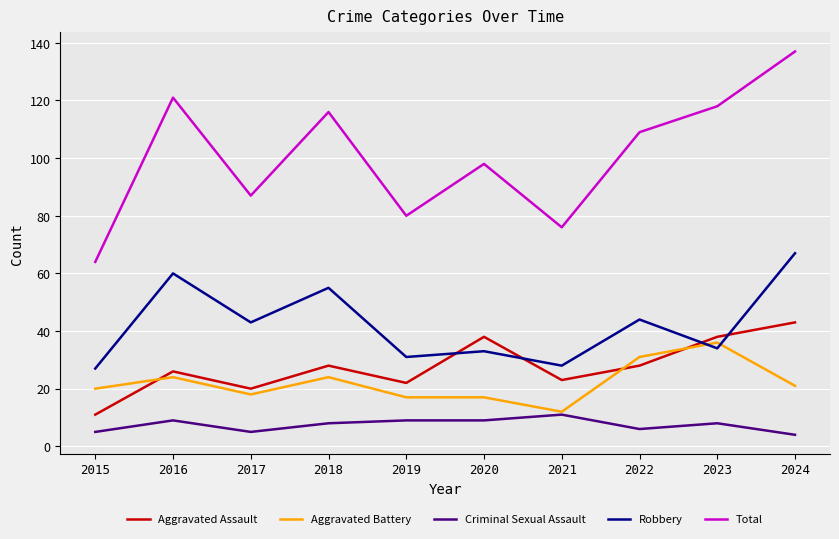

Which series has the largest range (max minus min)?

Total